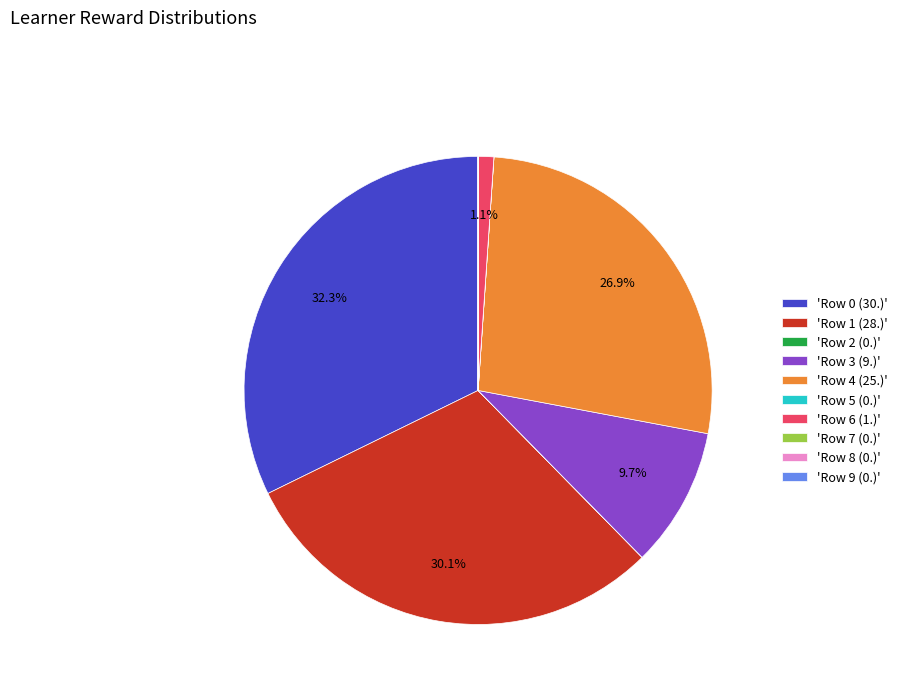

How much of the chart is everything except 'Row 1 (28.)'?

69.9%